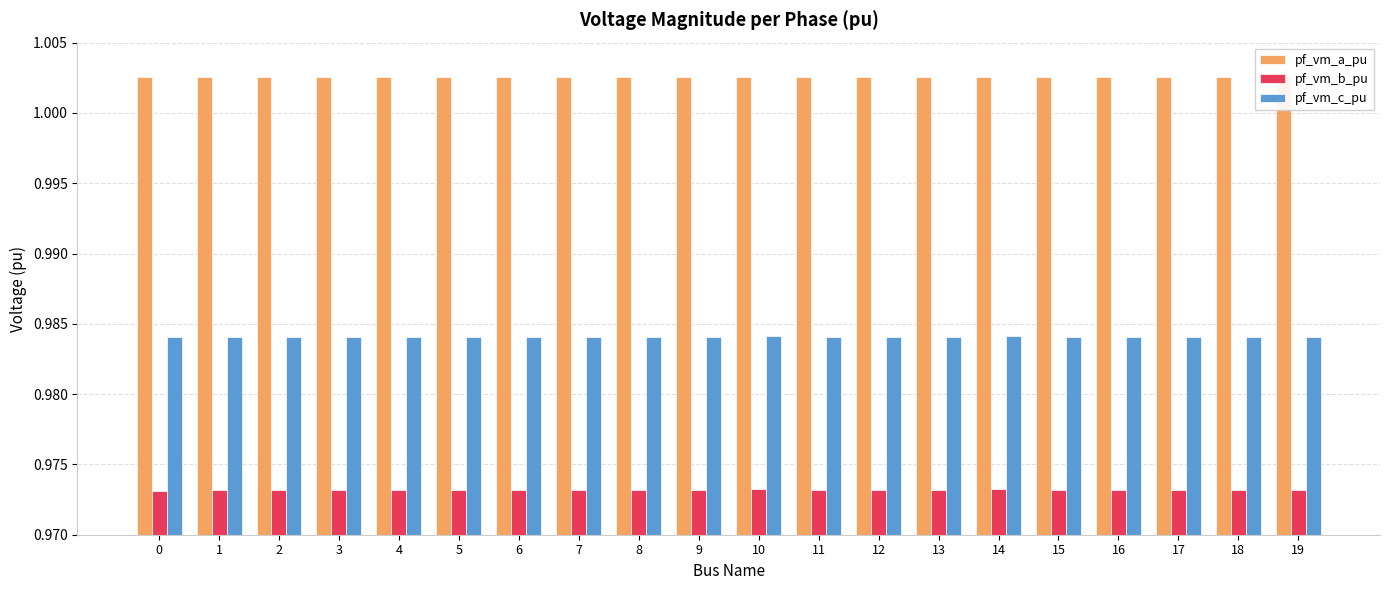

The pf_vm_a_pu series shows 1.3 at 18. True or false?

False